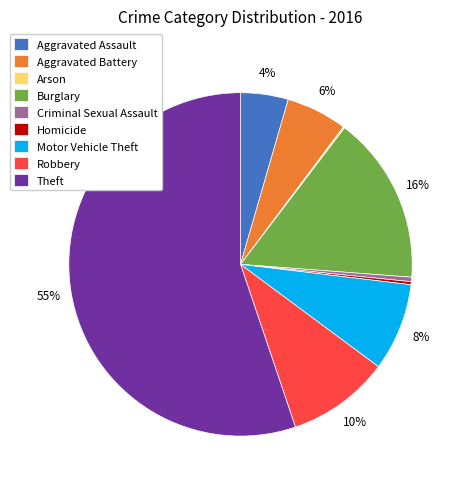

To the nearest percent, what is the average slice percentage?

11%